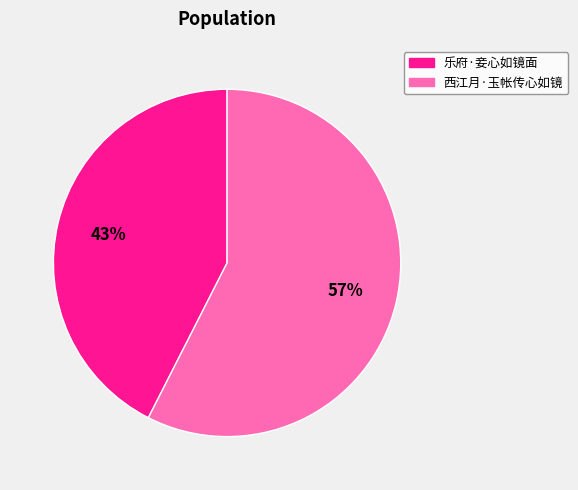

To the nearest percent, what portion does 乐府·妾心如镜面 represent?

43%